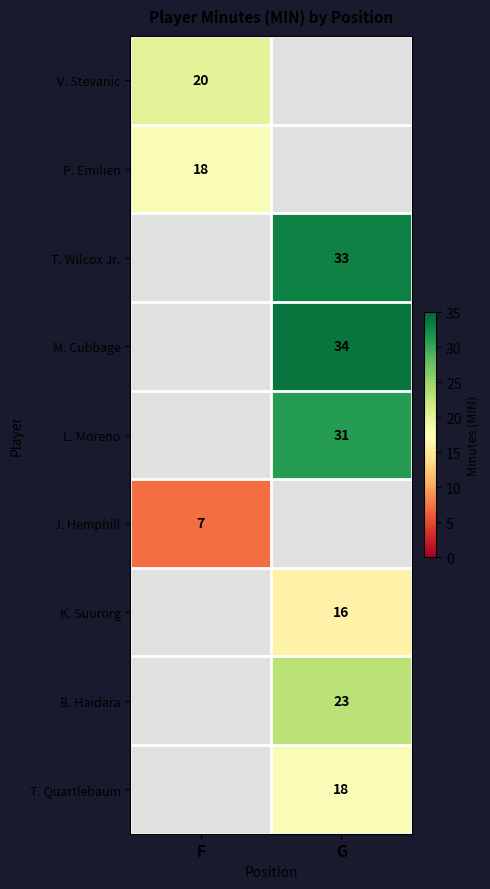

At how many categories does at least one series exceed 8?

2